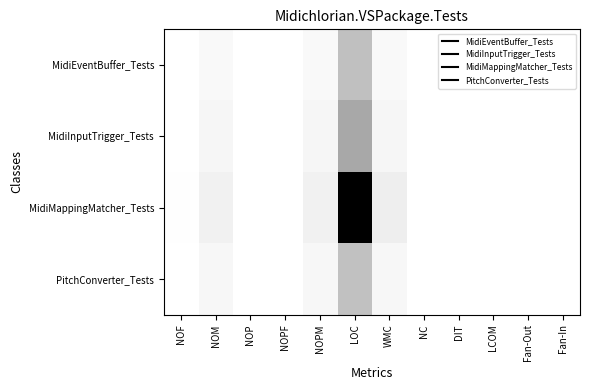

Reading left to right, transcribe all the data shown in this chart.

MidiEventBuffer_Tests: NOF=0.0	NOM=0.0	NOP=0.0	NOPF=0.0	NOPM=0.0	LOC=0.2	WMC=0.0	NC=0.0	DIT=0.0	LCOM=0.0	Fan-Out=0.0	Fan-In=0.0
MidiInputTrigger_Tests: NOF=0.0	NOM=0.0	NOP=0.0	NOPF=0.0	NOPM=0.0	LOC=0.3	WMC=0.0	NC=0.0	DIT=0.0	LCOM=0.0	Fan-Out=0.0	Fan-In=0.0
MidiMappingMatcher_Tests: NOF=0.0	NOM=0.1	NOP=0.0	NOPF=0.0	NOPM=0.1	LOC=1.0	WMC=0.1	NC=0.0	DIT=0.0	LCOM=0.0	Fan-Out=0.0	Fan-In=0.0
PitchConverter_Tests: NOF=0.0	NOM=0.0	NOP=0.0	NOPF=0.0	NOPM=0.0	LOC=0.2	WMC=0.0	NC=0.0	DIT=0.0	LCOM=0.0	Fan-Out=0.0	Fan-In=0.0